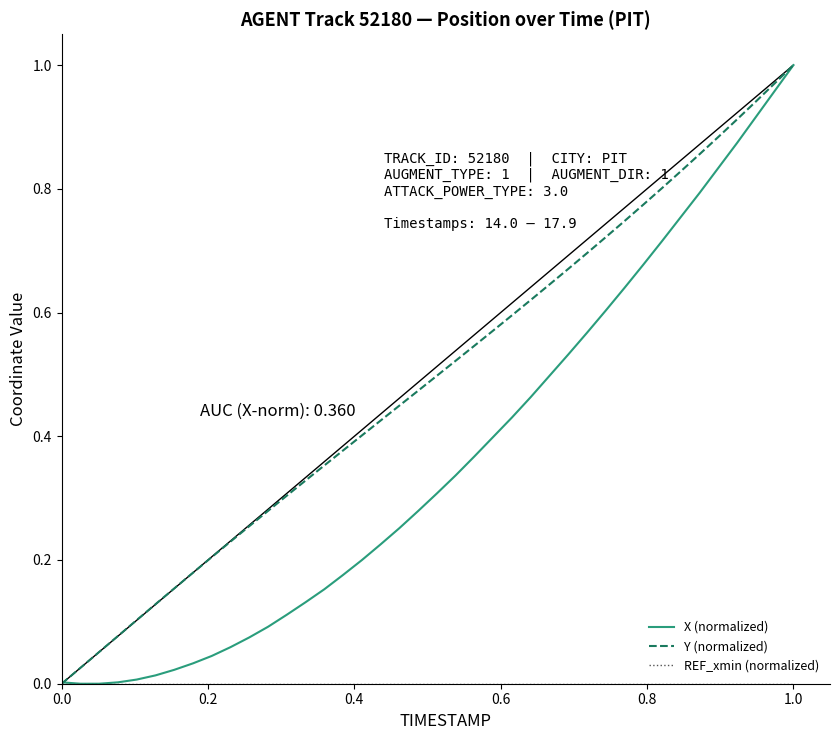

Which series has the largest total across all categories?

Y (normalized)